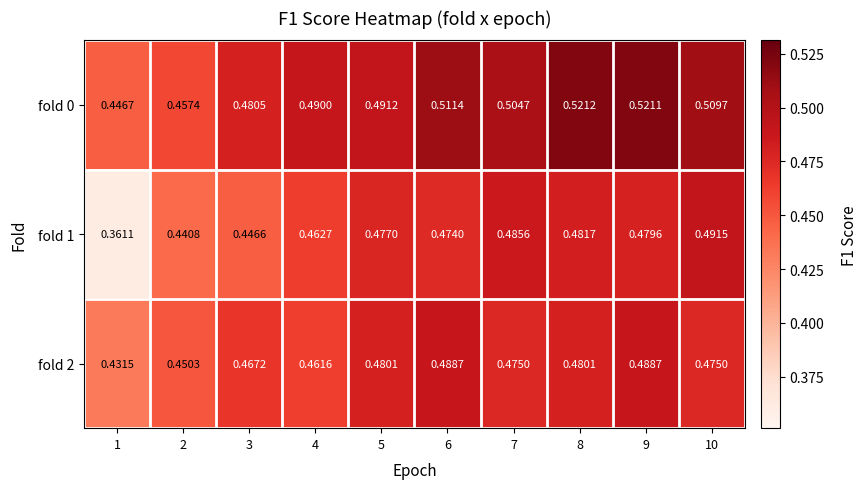

Is the value of fold 2 at 2 greater than the value of fold 0 at 9?

No